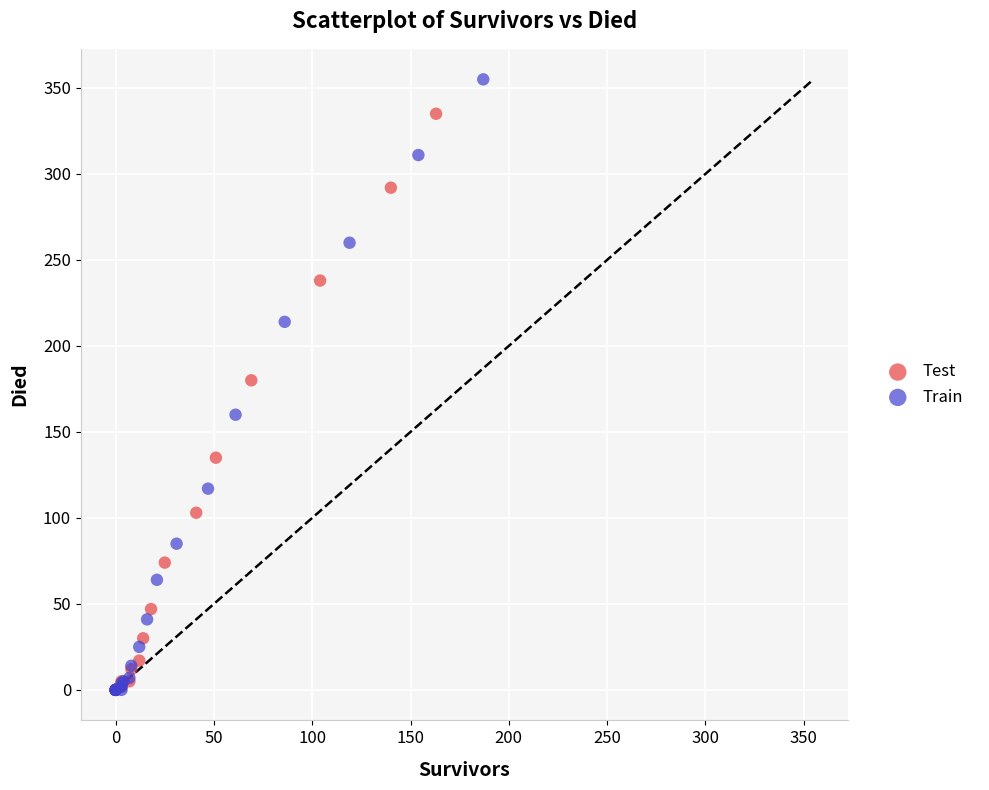

Which series contains the highest Y value?

Train